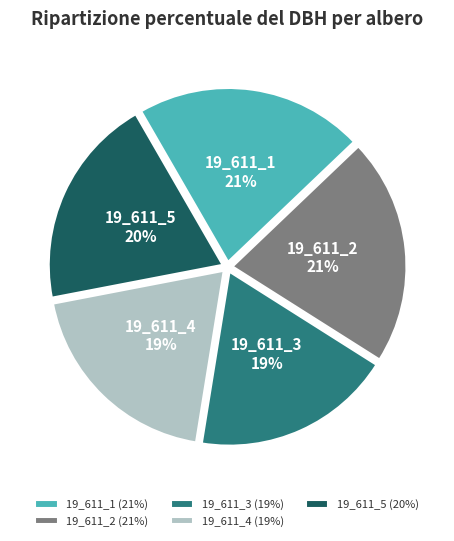

Is there any slice that represents more than half of the pie?

No